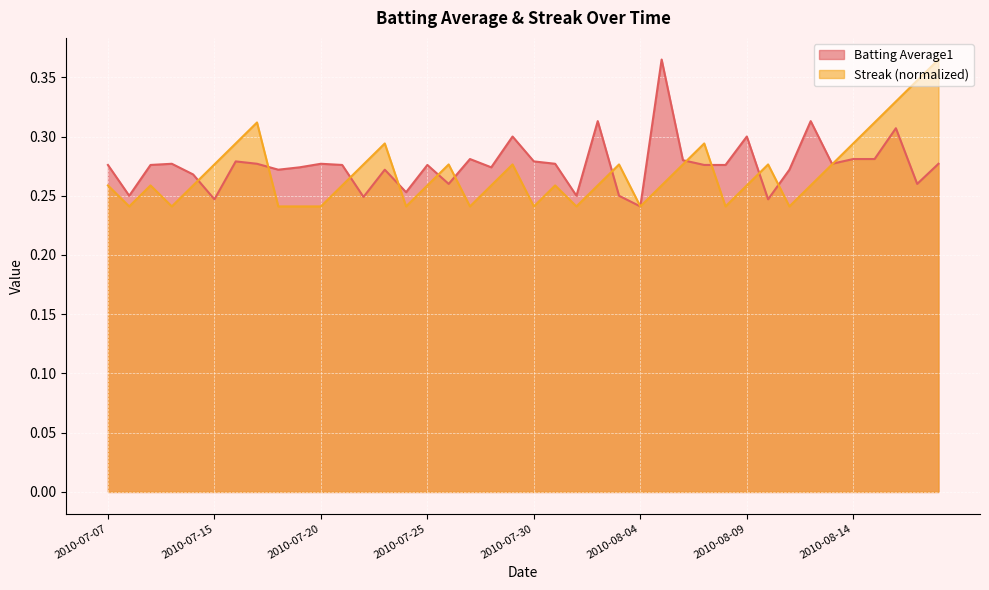

Read the Streak value at 2010-08-17.

0.3